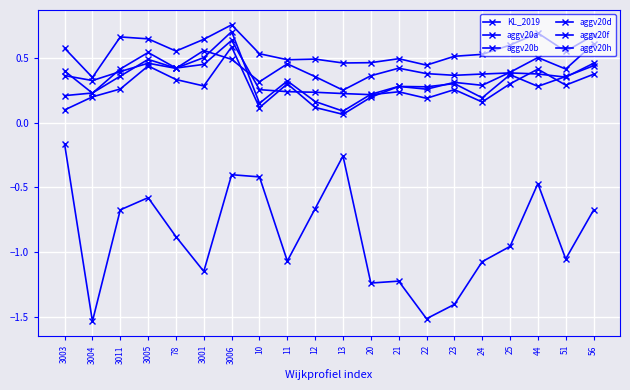

At how many categories does at least one series exceed -1?

20